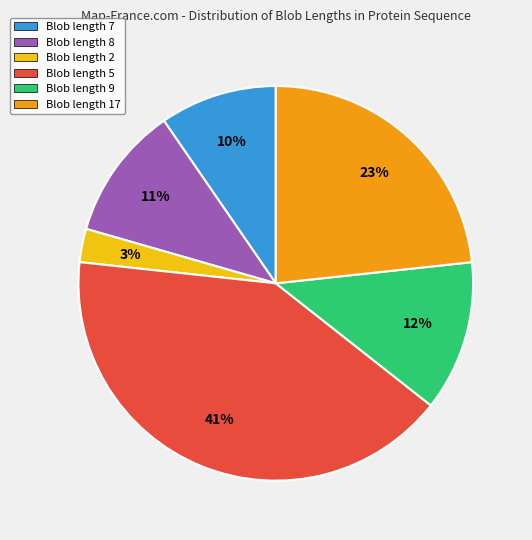

Does any single category account for the majority?

No